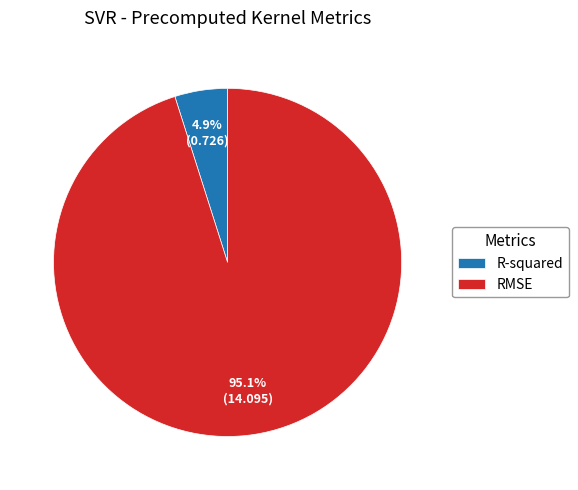

To the nearest percent, what is the average slice percentage?

50%